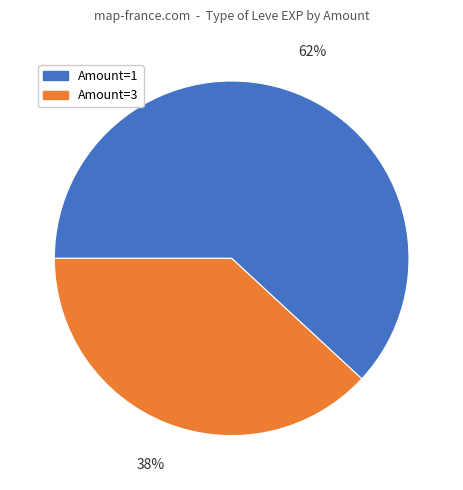

To the nearest percent, what is the difference between the largest and smallest slice percentages?

24%